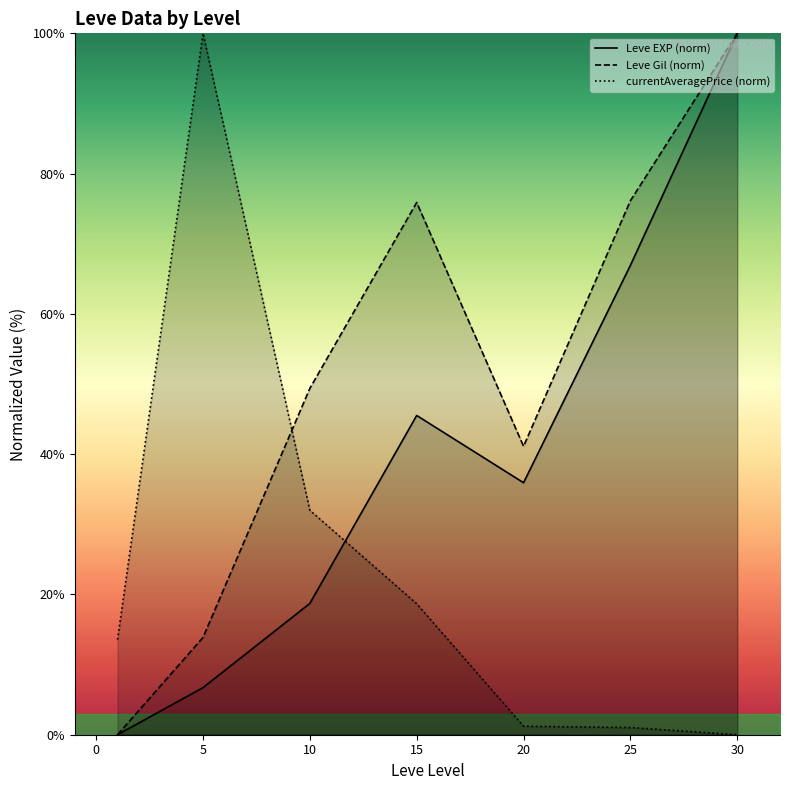

The value of Leve Gil (norm) at 20 is 62.2. True or false?

False